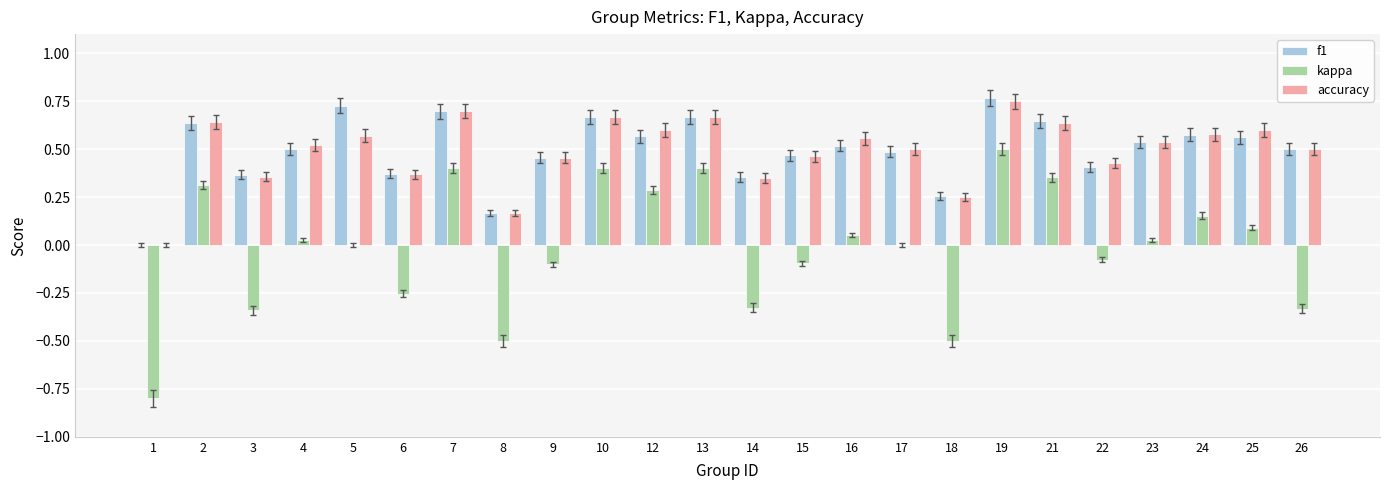

How many groups of bars are there?

24